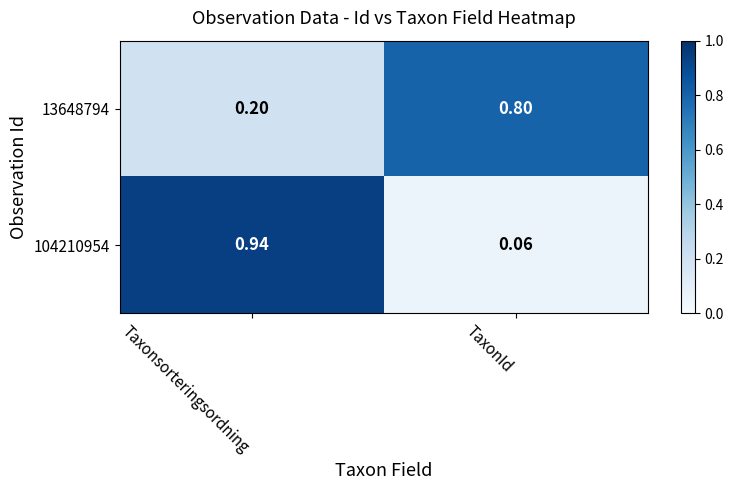

Which category has the highest value in the 13648794 series?

TaxonId